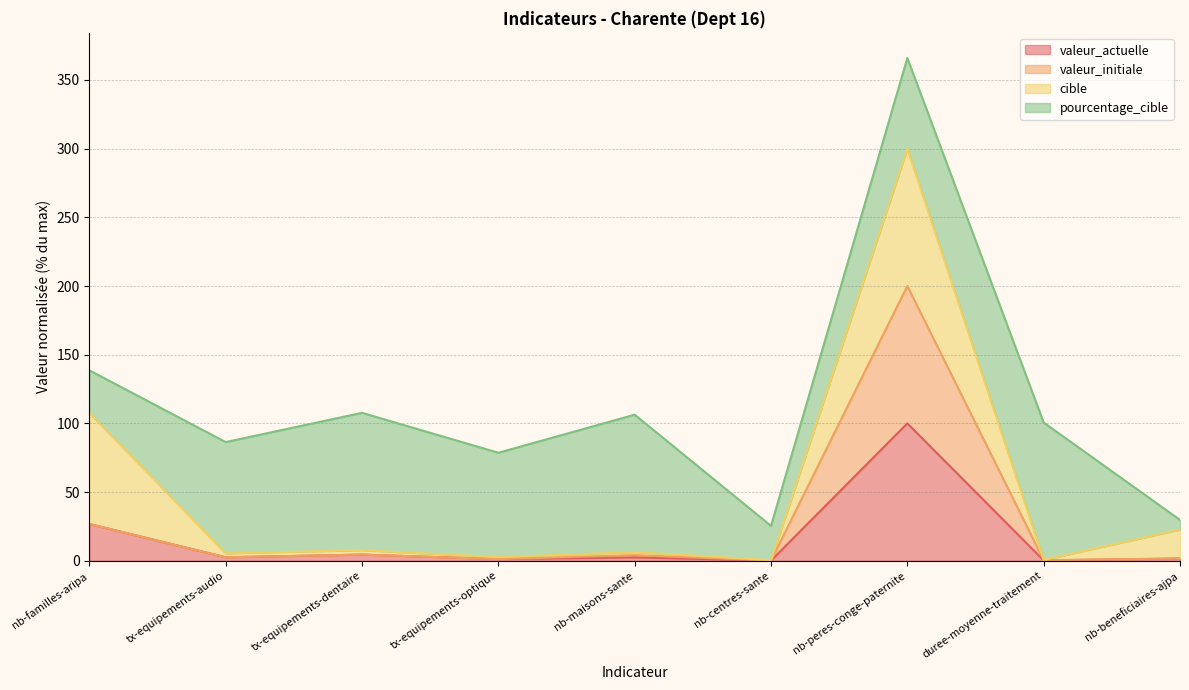

What is the label of the 5th point from the right?

nb-maisons-sante